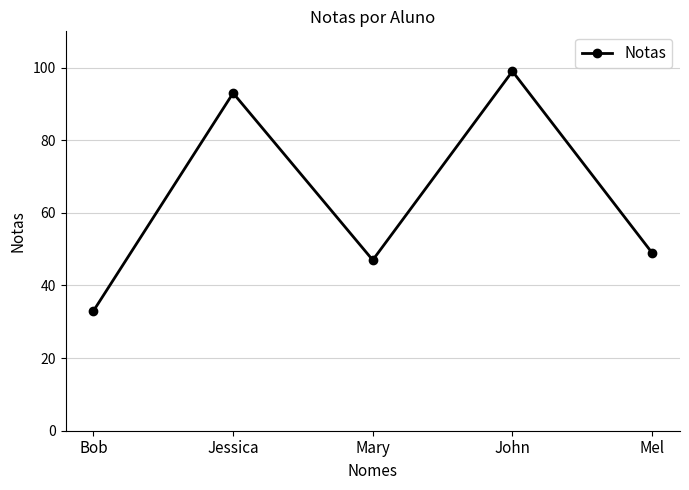

How many interior local valleys (lower than both neighbors) does the data have?

1